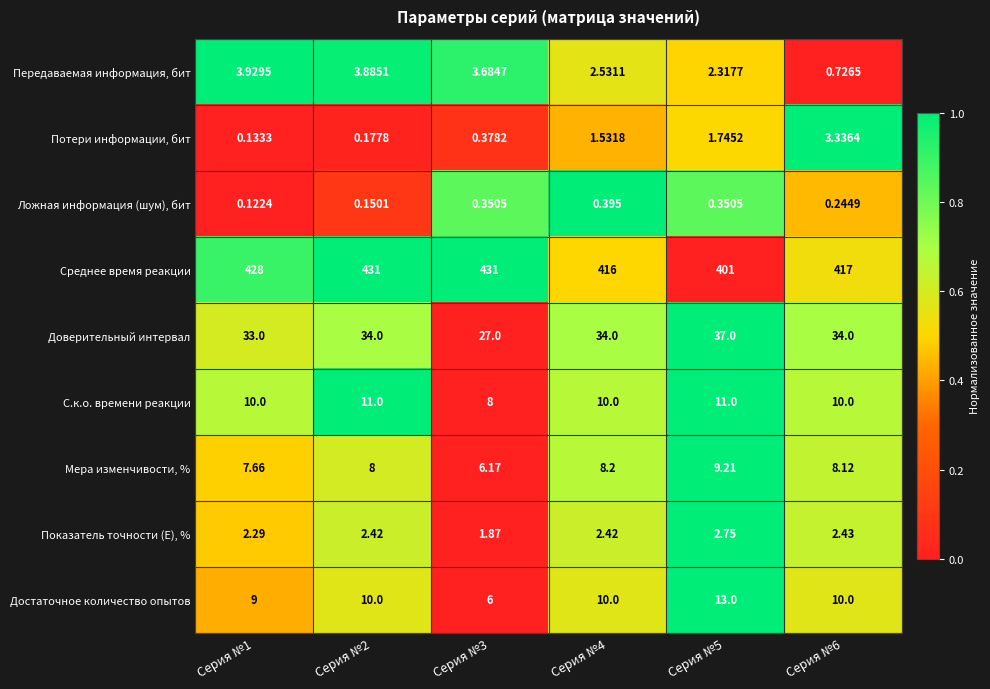

Which series has the largest total across all categories?

Среднее время реакции